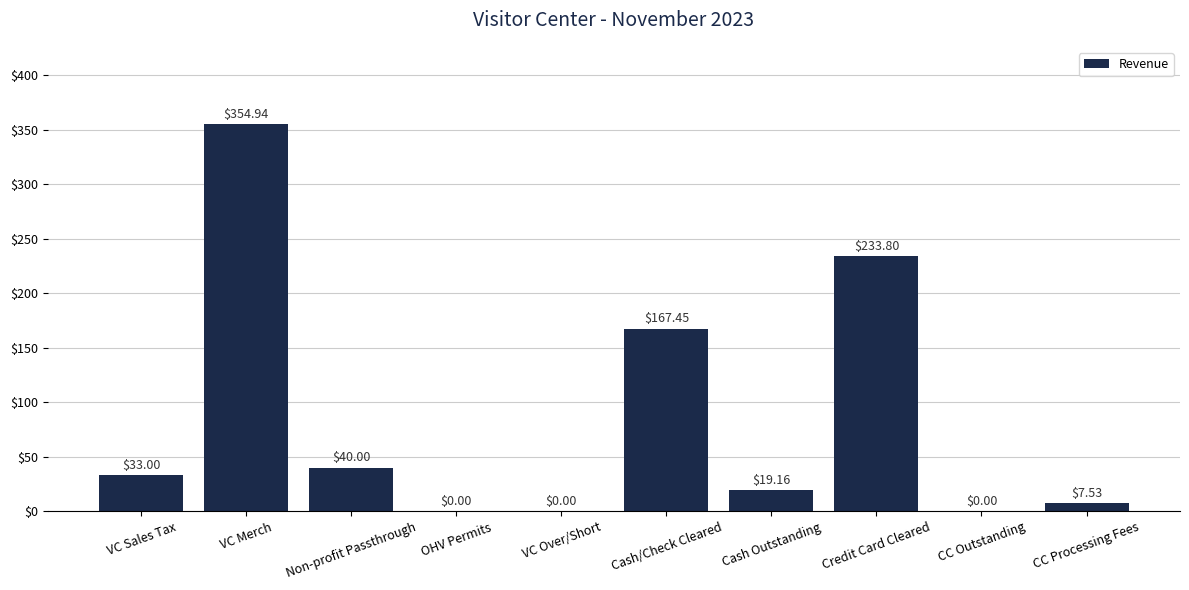

What is the ratio of the value at Cash/Check Cleared to the value at Non-profit Passthrough?

4.2